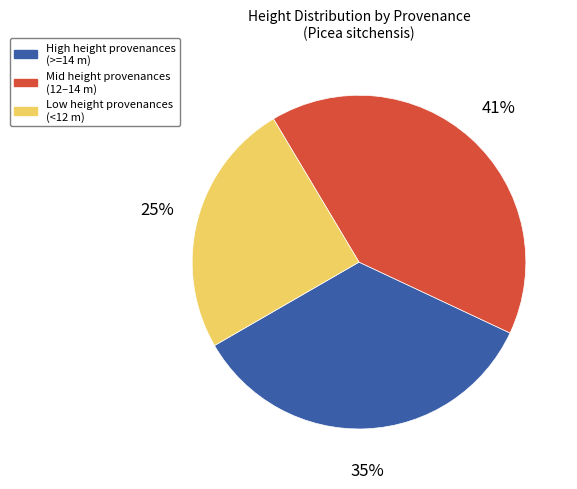

Which category has the smallest portion of the pie?

Low height provenances (<12 m)